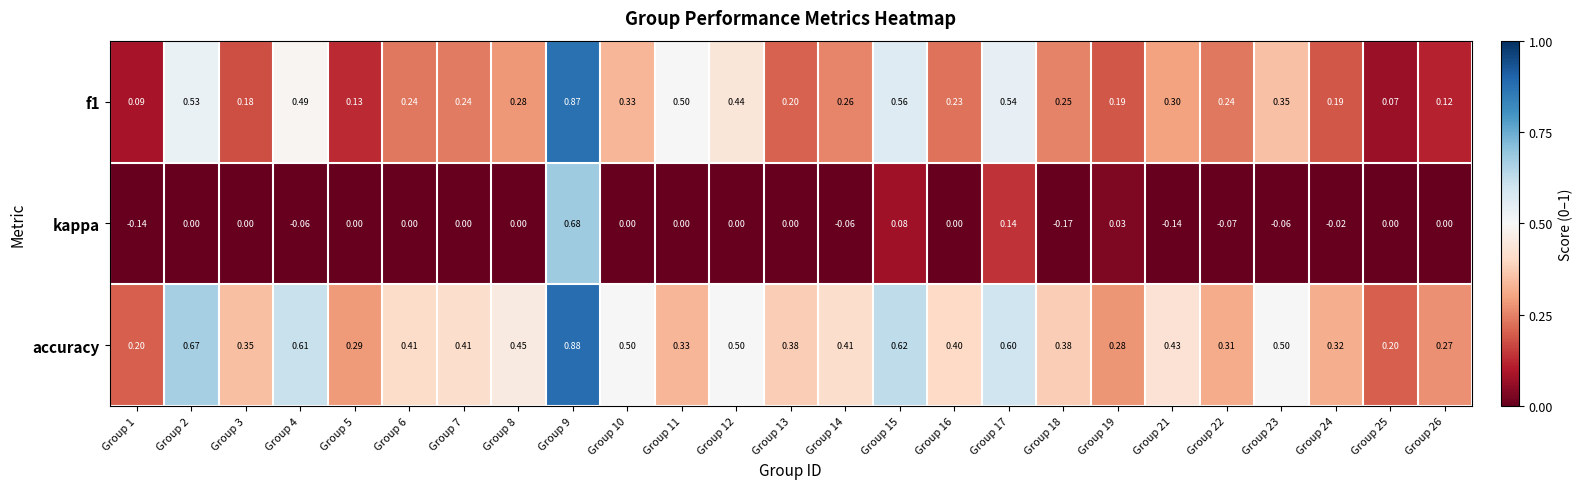

Which series has the largest total across all categories?

accuracy